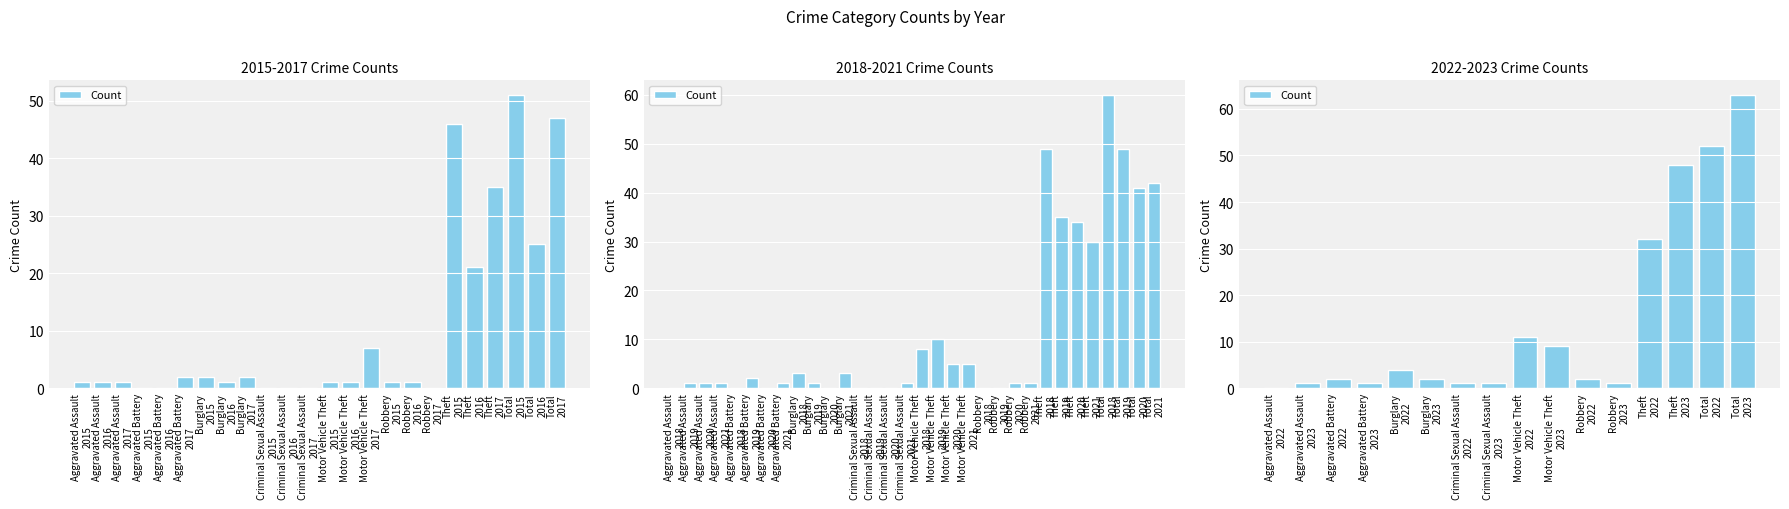

Does the chart contain stacked bars?

No